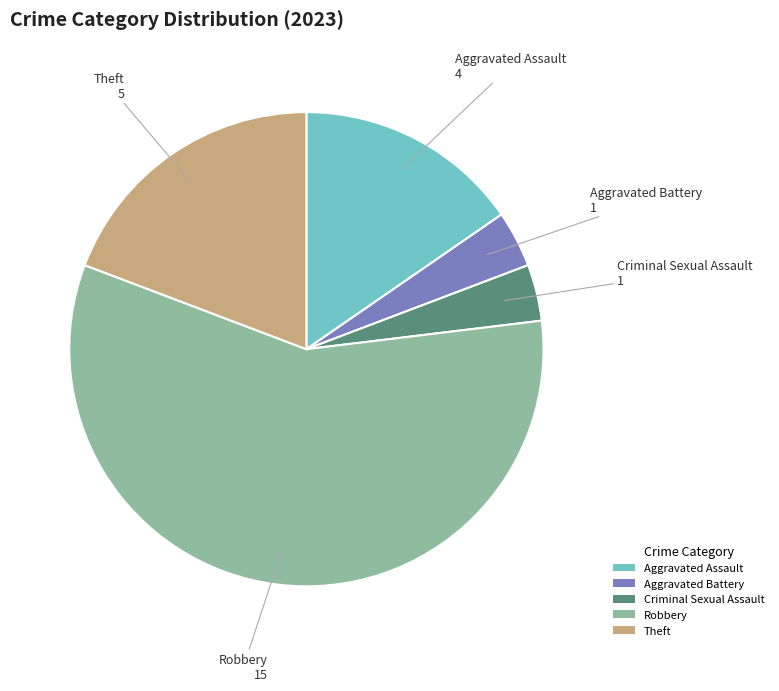

Count the number of slices in the pie.

5